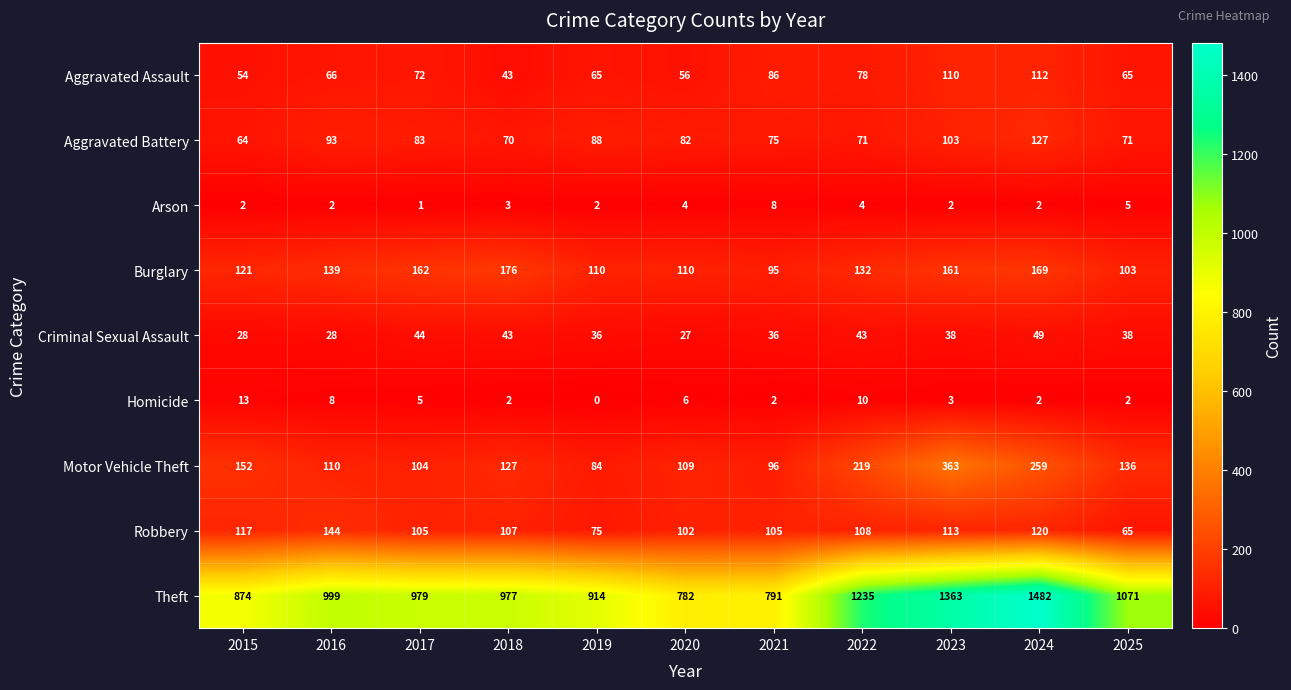

At how many categories does at least one series exceed 1089?

3